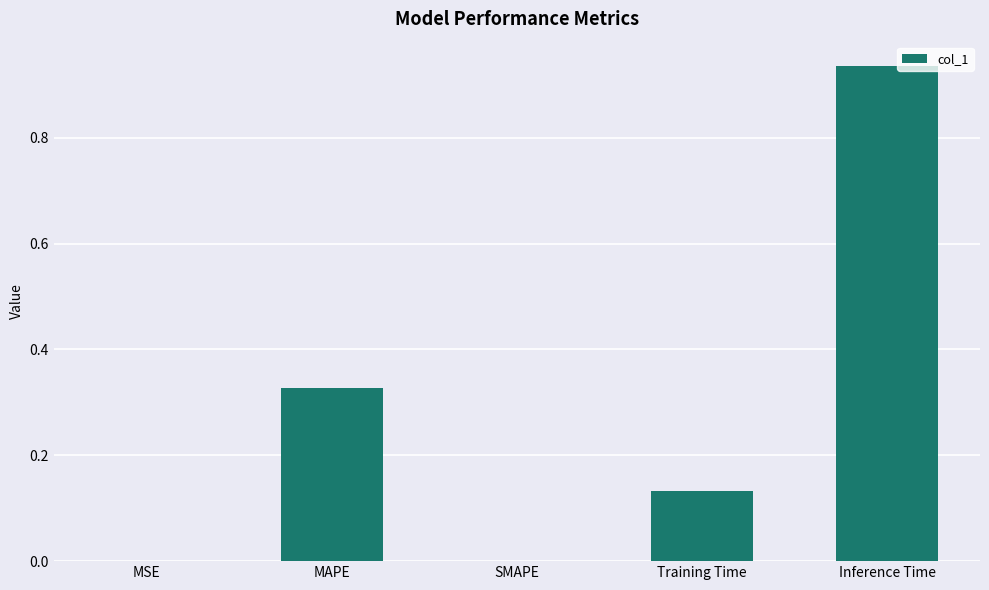

The value at SMAPE is 0.0. True or false?

True